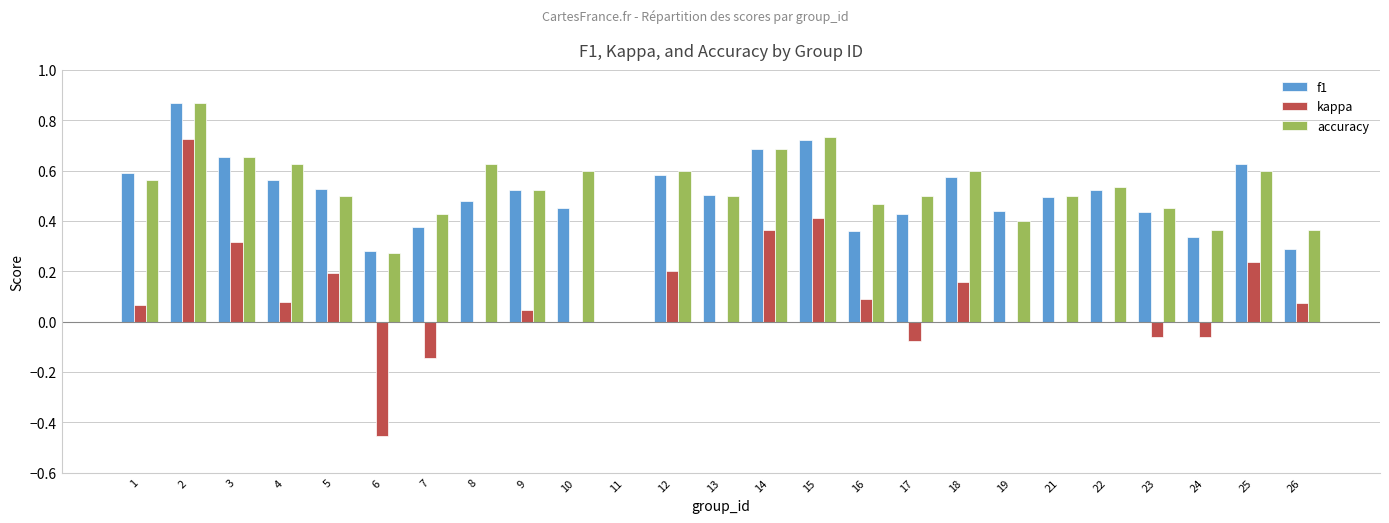

Is the value of f1 at 13 greater than the value of kappa at 5?

Yes